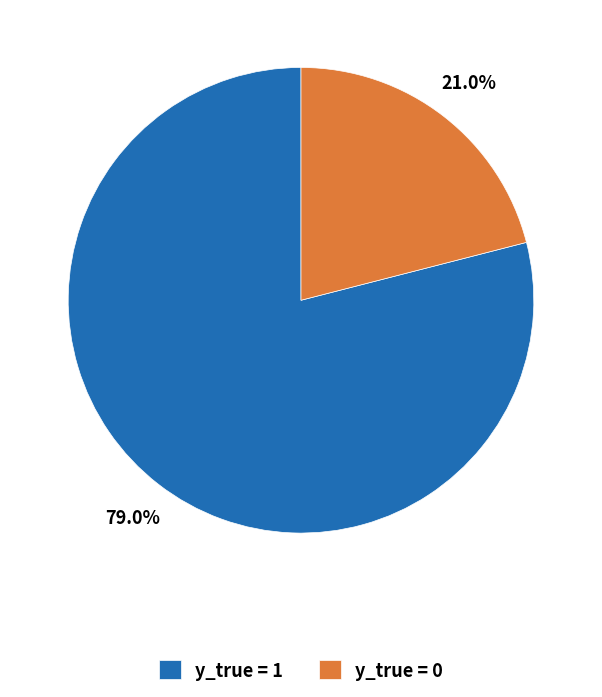

Combined, do y_true = 1 and y_true = 0 account for over 50%?

Yes